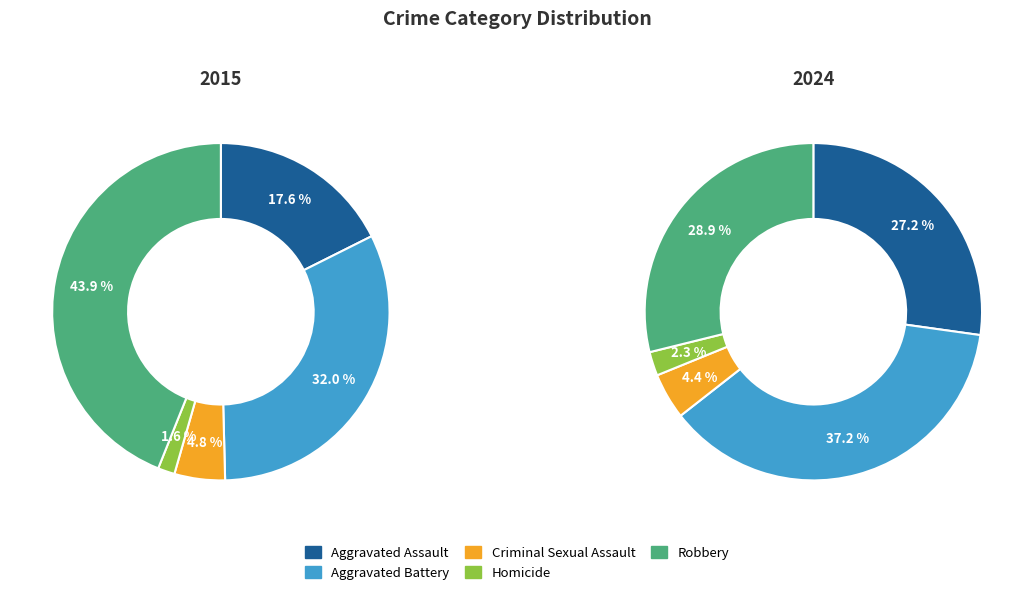

Is there a majority slice in this chart?

No